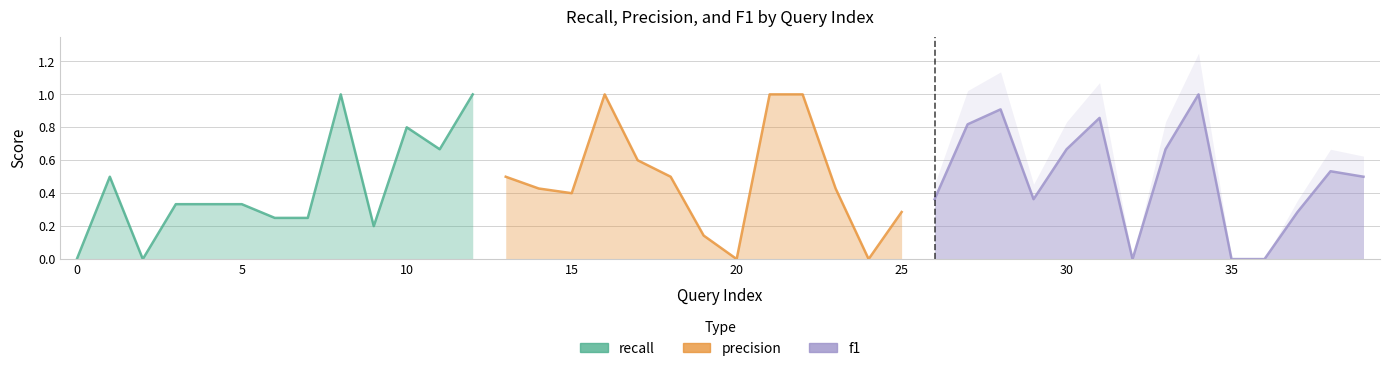

Reading left to right, what are all the values shown in this chart?

recall: 0=0.0	1=0.5	2=0.0	3=0.3	4=0.3	5=0.3	6=0.2	7=0.2	8=1.0	9=0.2	10=0.8	11=0.7	12=1.0	13=0.5	14=0.8	15=0.3	16=0.9	17=0.4	18=1.0	19=0.2	20=0.0	21=0.8	22=1.0	23=0.5	24=0.0	25=0.7	26=0.5	27=0.8	28=0.8	29=0.5	30=0.5	31=1.0	32=0.0	33=0.7	34=1.0	35=0.0	36=0.0	37=0.2	38=0.6	39=0.5
precision: 0=0.0	1=0.2	2=0.0	3=0.3	4=0.3	5=0.2	6=0.2	7=0.1	8=0.6	9=0.1	10=0.8	11=0.3	12=1.0	13=0.5	14=0.4	15=0.4	16=1.0	17=0.6	18=0.5	19=0.1	20=0.0	21=1.0	22=1.0	23=0.4	24=0.0	25=0.3	26=0.3	27=0.8	28=1.0	29=0.3	30=1.0	31=0.8	32=0.0	33=0.7	34=1.0	35=0.0	36=0.0	37=0.3	38=0.5	39=0.5
f1: 0=0.0	1=0.3	2=0.0	3=0.3	4=0.3	5=0.2	6=0.2	7=0.2	8=0.7	9=0.2	10=0.8	11=0.4	12=1.0	13=0.5	14=0.5	15=0.3	16=0.9	17=0.5	18=0.7	19=0.2	20=0.0	21=0.9	22=1.0	23=0.5	24=0.0	25=0.4	26=0.4	27=0.8	28=0.9	29=0.4	30=0.7	31=0.9	32=0.0	33=0.7	34=1.0	35=0.0	36=0.0	37=0.3	38=0.5	39=0.5